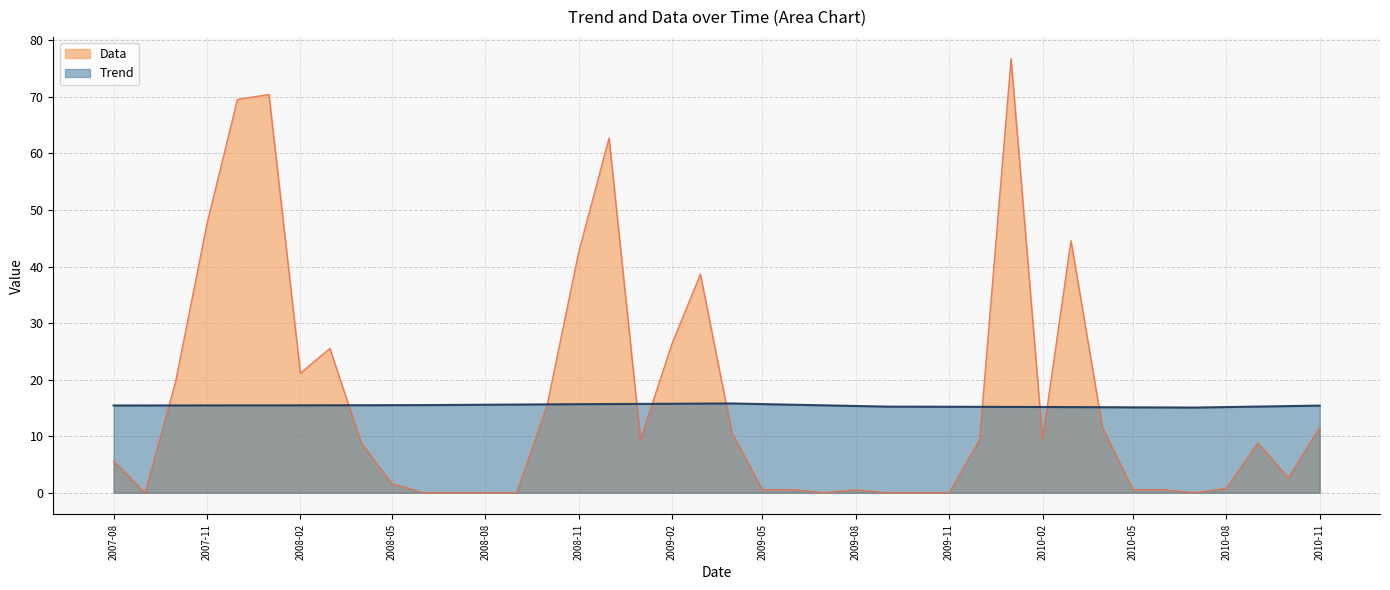

The Trend series shows 10.1 at 2009-11. True or false?

False